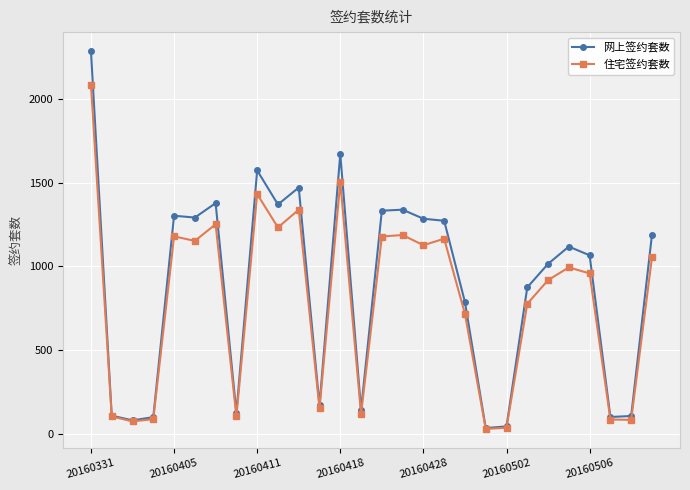

What is the value of the 住宅签约套数 point at the 14th from the left?

120